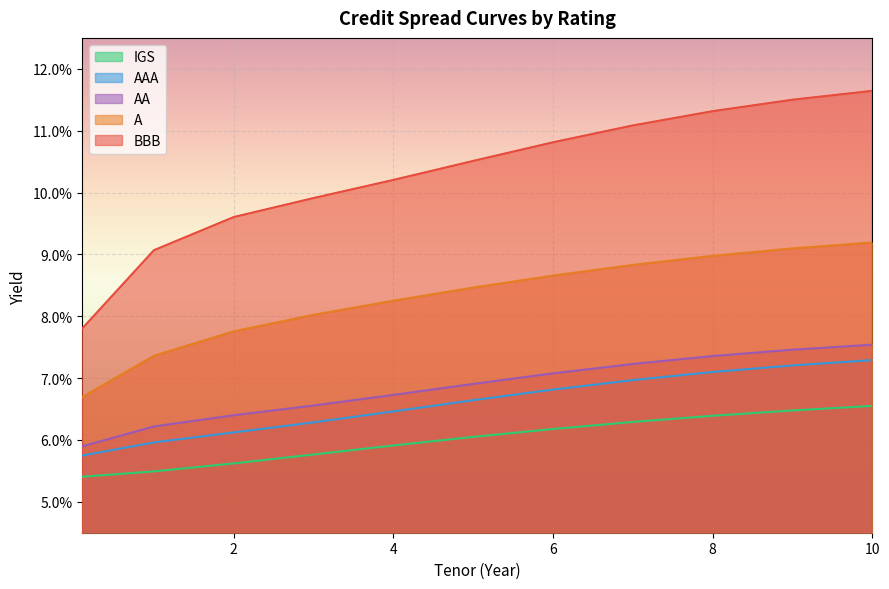

What is the value of the AA point at the 10th from the left?

0.1